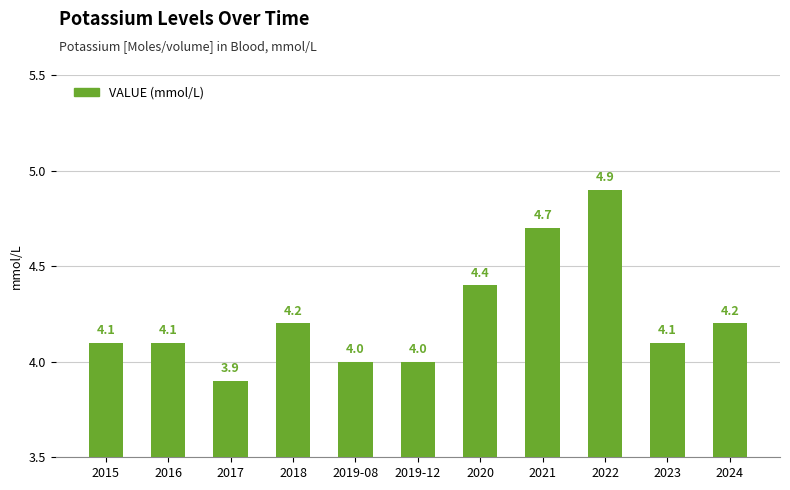

How many data points does each series have?

11